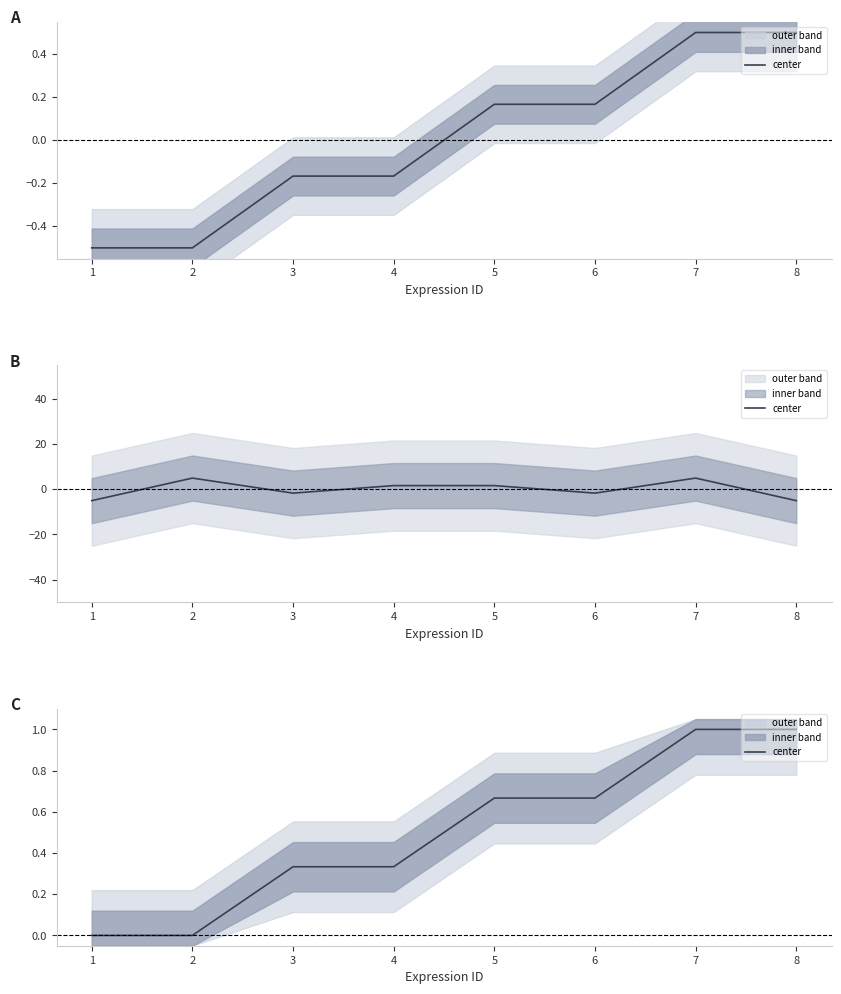

What is the difference between the second highest and second lowest values?

1.0